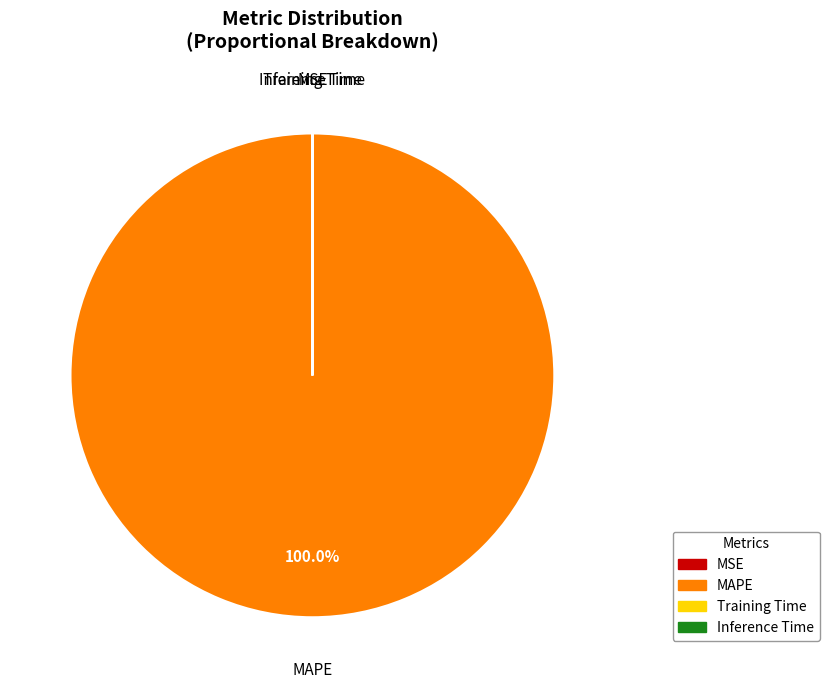

To the nearest percent, what is the average slice percentage?

25%